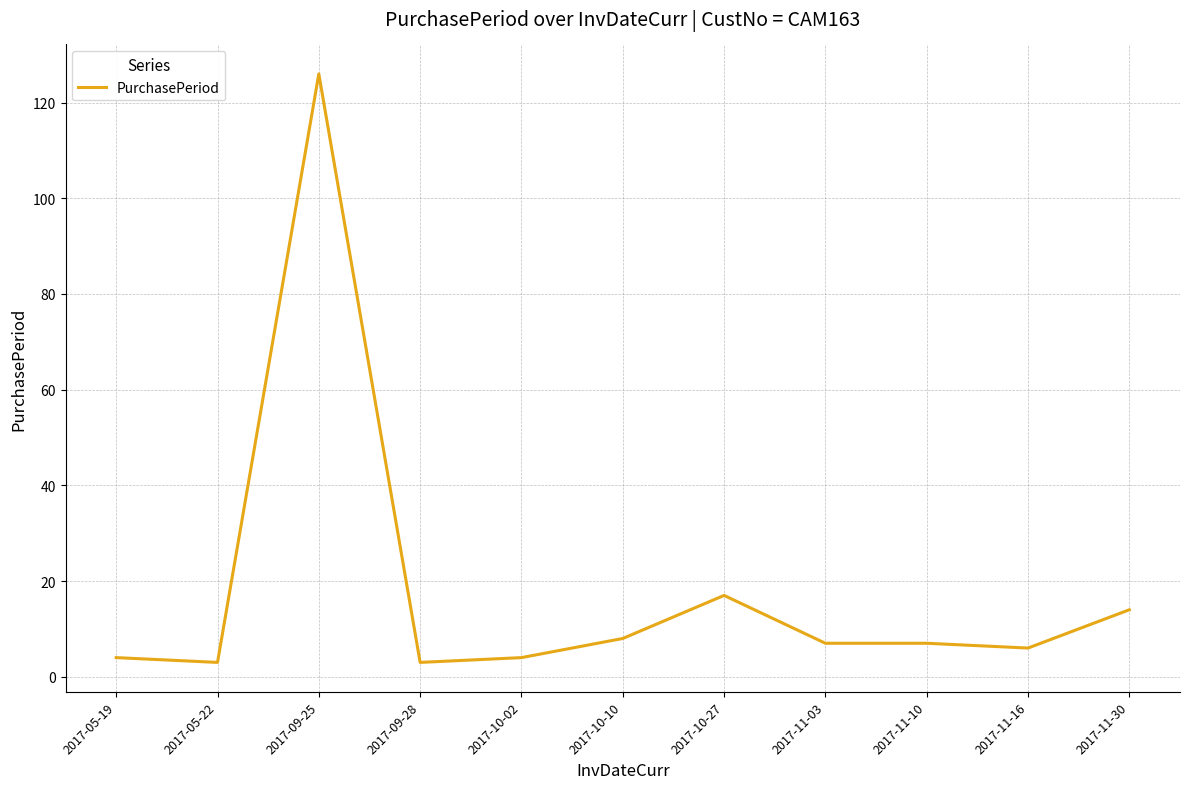

How many values are below 7?

5